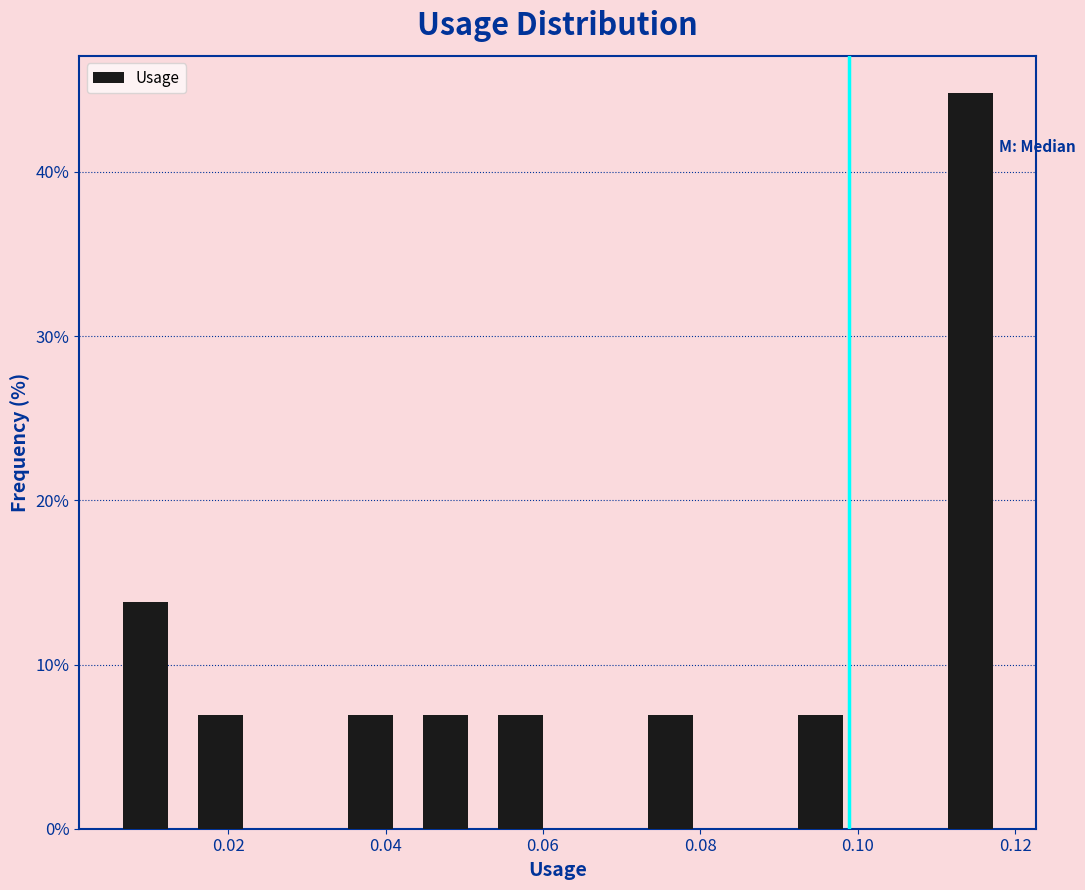

Reading left to right, transcribe this chart: for each bar, give the range it covers on the x-axis and its height. Neither the bar edges nor the heights are printed on the chart, so give them approximately, as read against the axes.

0.004 to 0.014: 14
0.014 to 0.024: 7
0.024 to 0.034: 0
0.034 to 0.042: 7
0.042 to 0.052: 7
0.052 to 0.062: 7
0.062 to 0.072: 0
0.072 to 0.080: 7
0.080 to 0.090: 0
0.090 to 0.100: 7
0.100 to 0.110: 0
0.110 to 0.120: 45